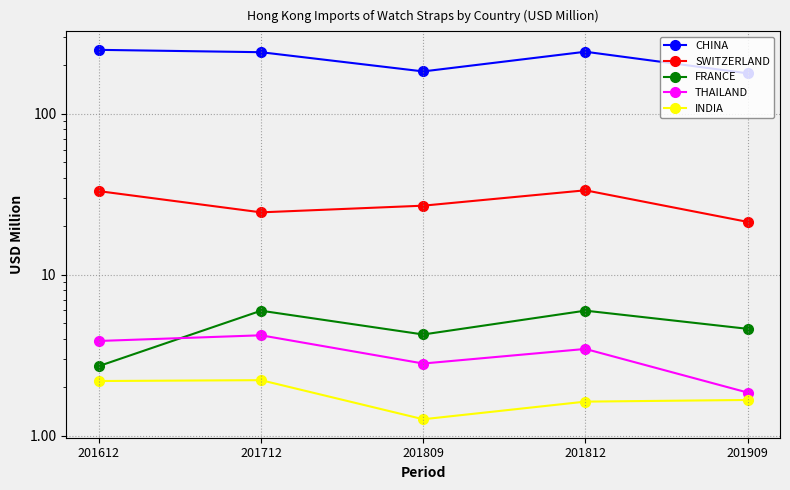

Reading left to right, extract all data points from this chart.

CHINA: 249.9	241.6	183.5	243.3	178.6
SWITZERLAND: 33.1	24.4	26.9	33.5	21.3
FRANCE: 2.7	6.0	4.3	6.0	4.6
THAILAND: 3.9	4.2	2.8	3.5	1.9
INDIA: 2.2	2.2	1.3	1.6	1.7